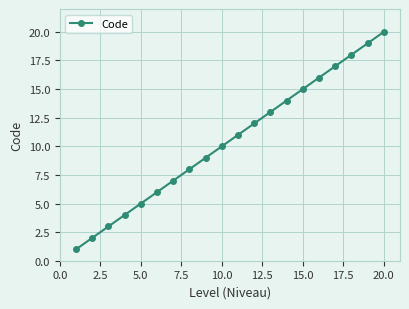

What is the maximum value shown in the chart?

20